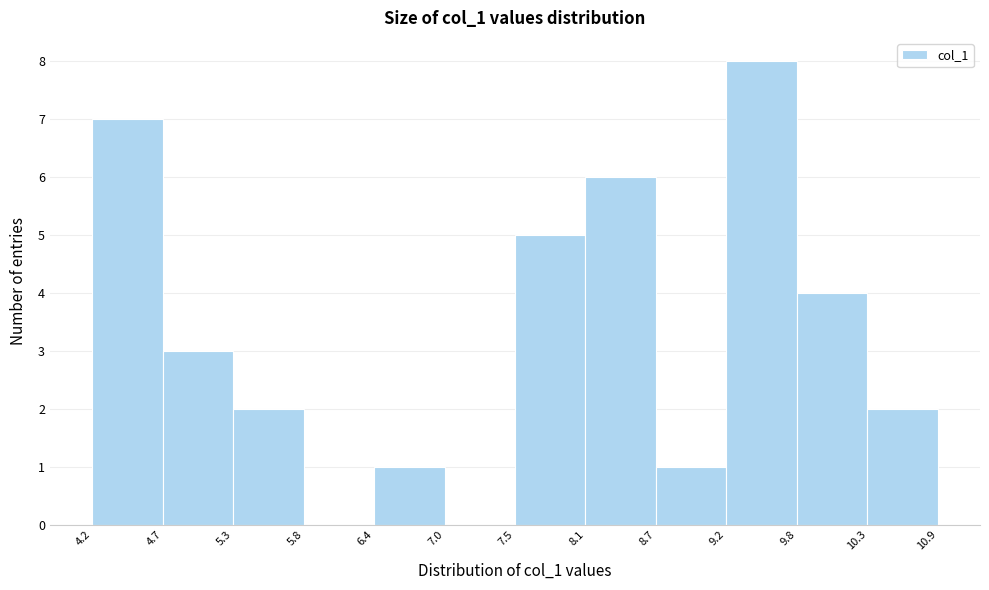

Reading left to right, list every bar in this chart as the range it spans on the x-axis followed by its height. The values are not printed on the chart, so give them approximately, as read against the axis.

4.2 to 4.7: 7
4.7 to 5.3: 3
5.3 to 5.8: 2
5.8 to 6.4: 0
6.4 to 7.0: 1
7.0 to 7.5: 0
7.5 to 8.1: 5
8.1 to 8.7: 6
8.7 to 9.2: 1
9.2 to 9.8: 8
9.8 to 10.3: 4
10.3 to 10.9: 2